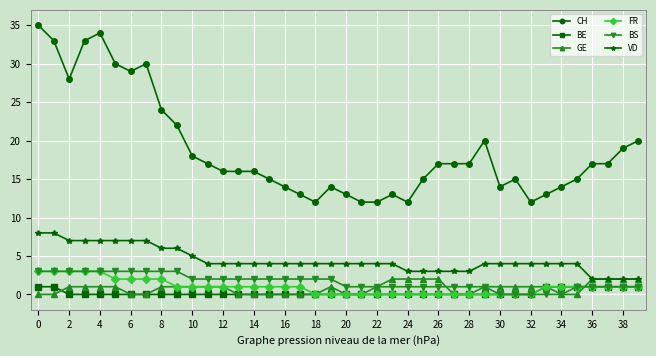

What are all the series names shown in the legend?

CH, BE, GE, FR, BS, VD